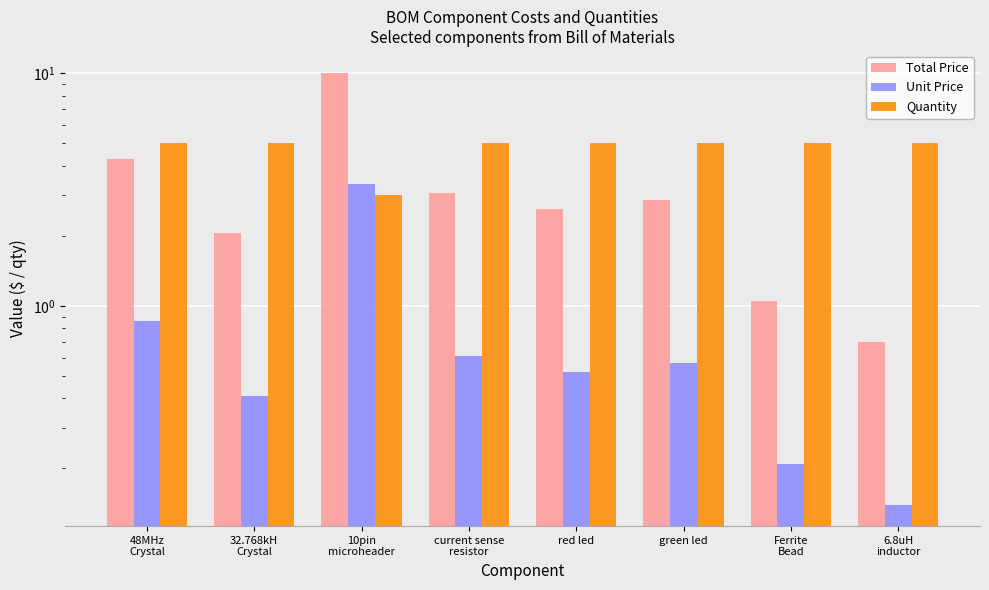

How many bars are there in each group?

3